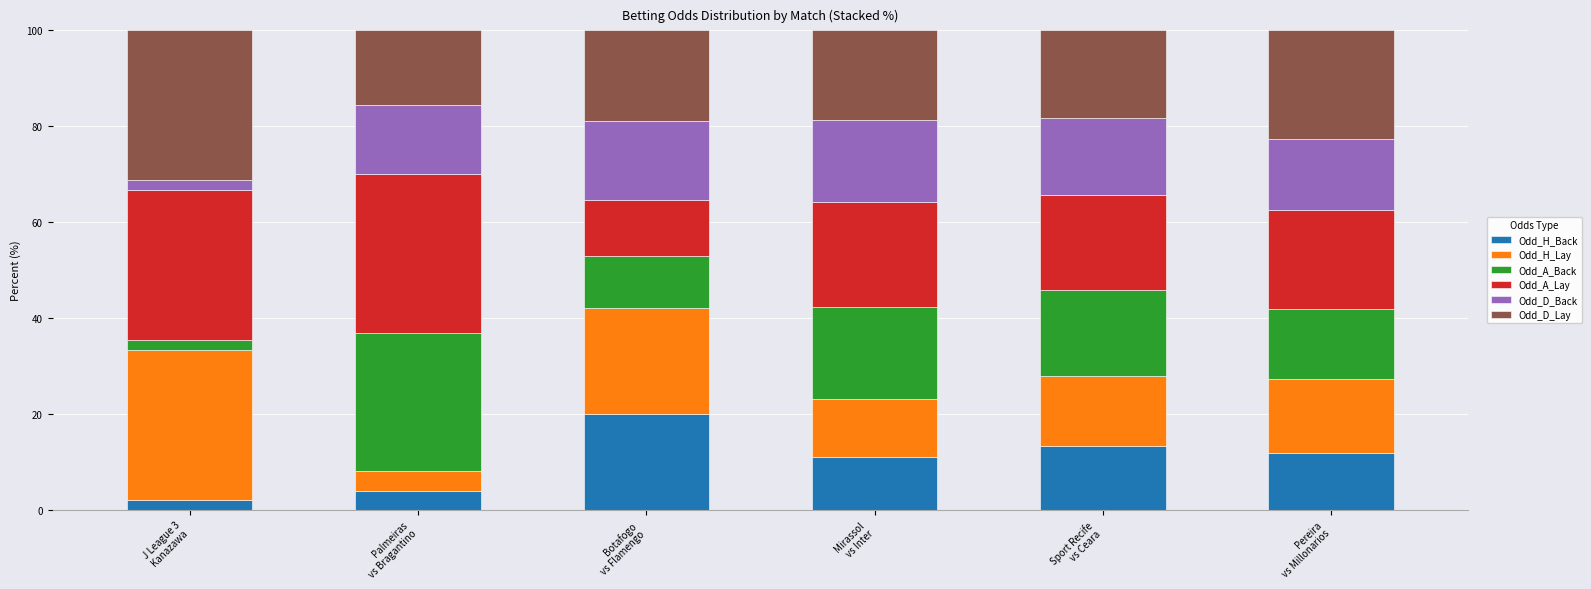

How many series are shown in this chart?

6